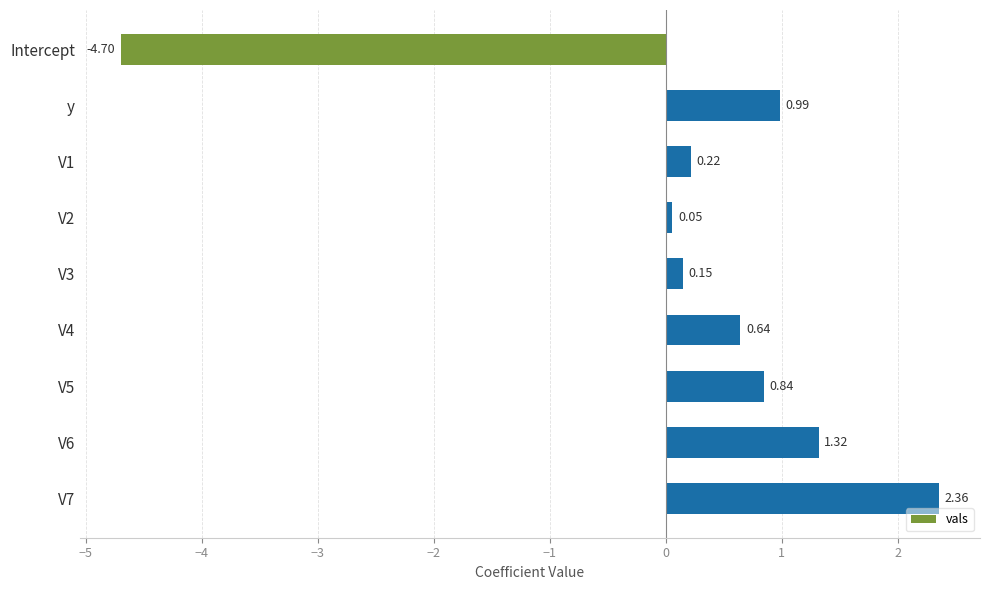

What is the sum of all values?

1.9